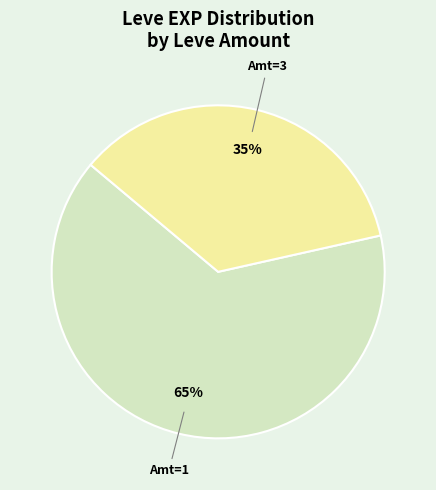

To the nearest percent, what is the average slice percentage?

50%